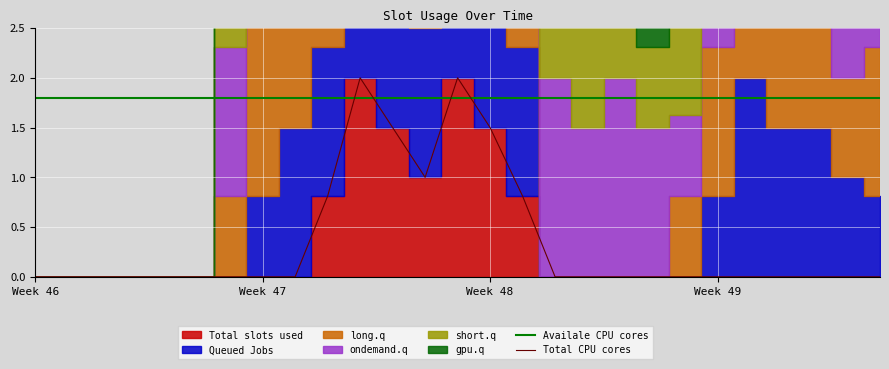

What is the highest value of the Total CPU cores series?

2.0